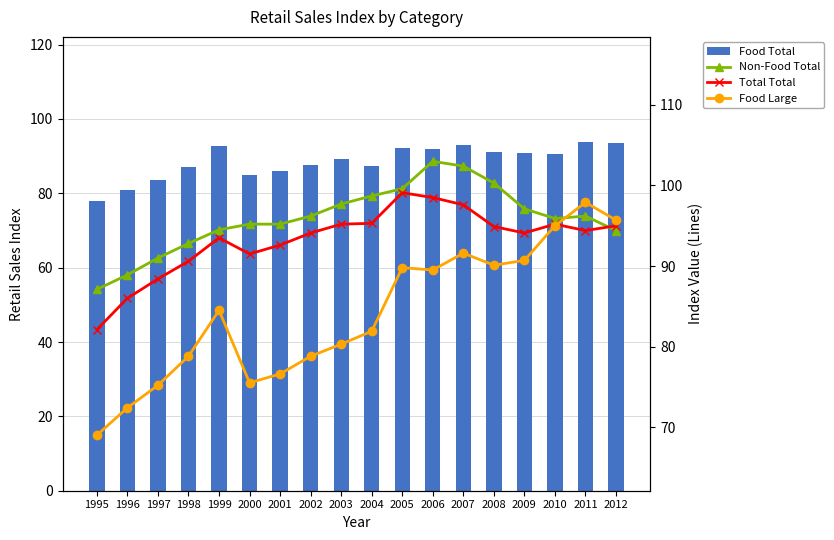

How many groups of bars are there?

18